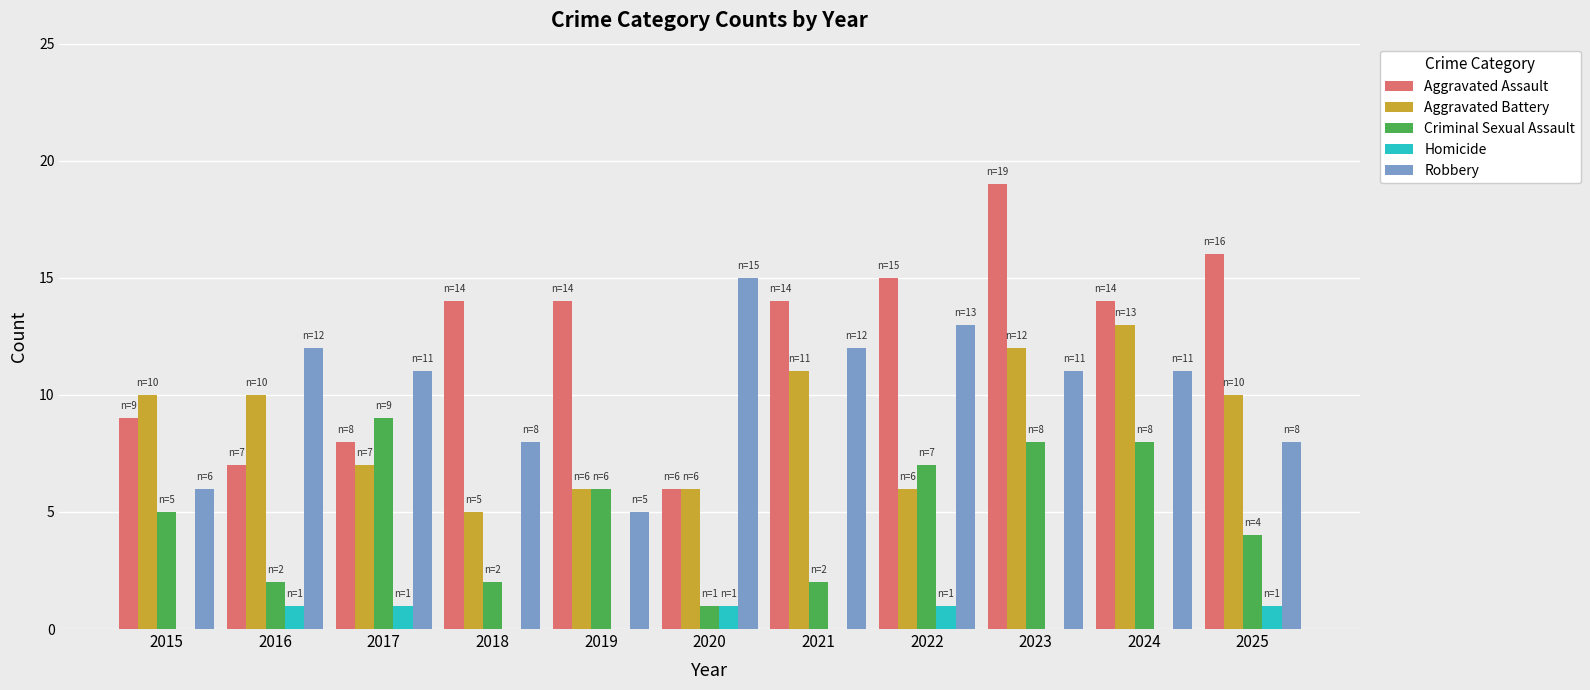

Reading left to right, what are all the values shown in this chart?

Aggravated Assault: 9	7	8	14	14	6	14	15	19	14	16
Aggravated Battery: 10	10	7	5	6	6	11	6	12	13	10
Criminal Sexual Assault: 5	2	9	2	6	1	2	7	8	8	4
Homicide: 0	1	1	0	0	1	0	1	0	0	1
Robbery: 6	12	11	8	5	15	12	13	11	11	8